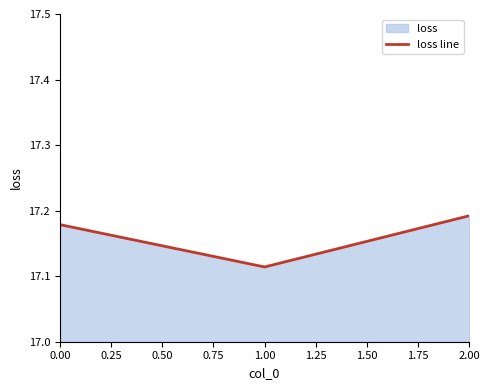

True or false: the data shows 30.8 at 1.00.

False